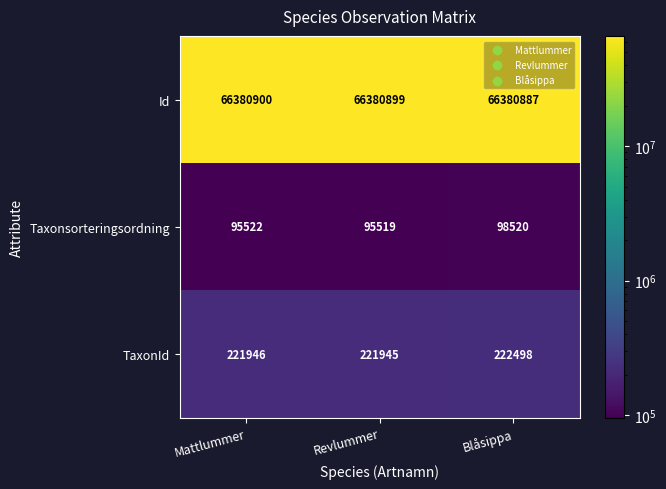

The value of Id at Revlummer is 114104220. True or false?

False